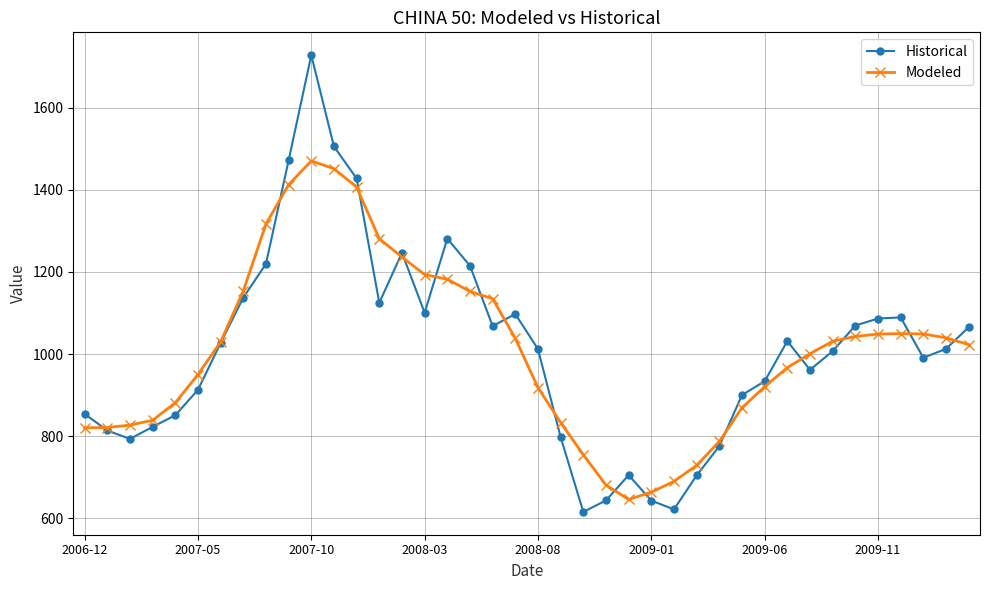

What is the greatest value displayed?

1728.3